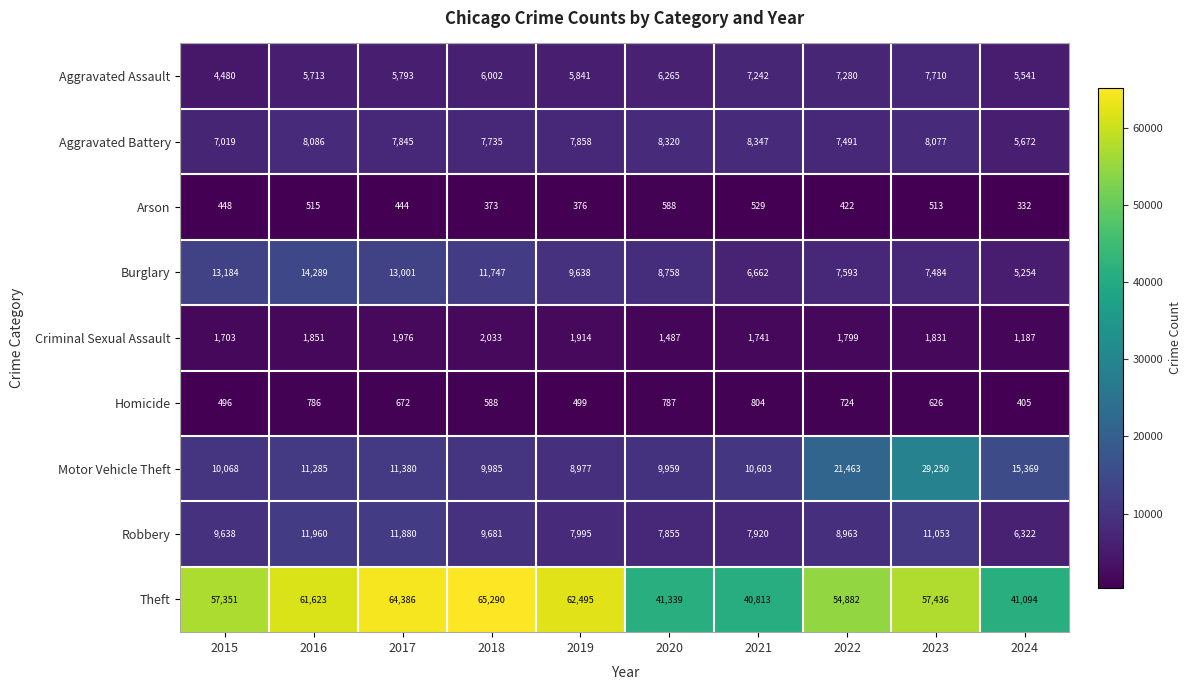

At which category is the sum across all series the highest?

2023